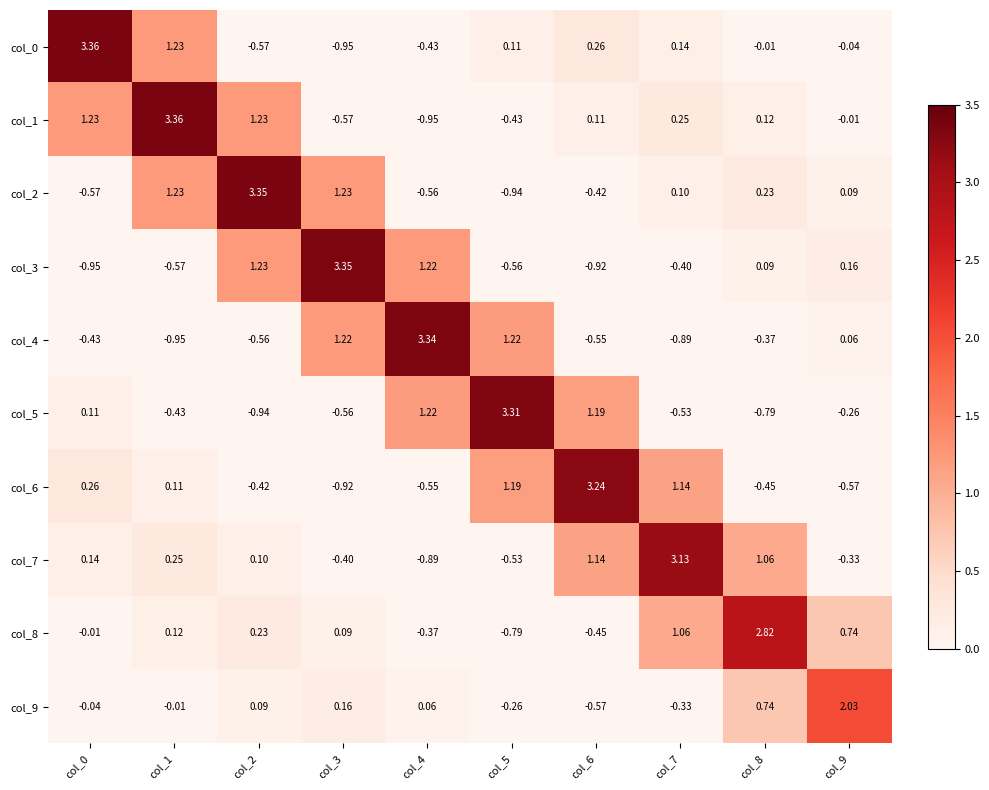

Which has a higher value, col_8 or col_5?

col_5